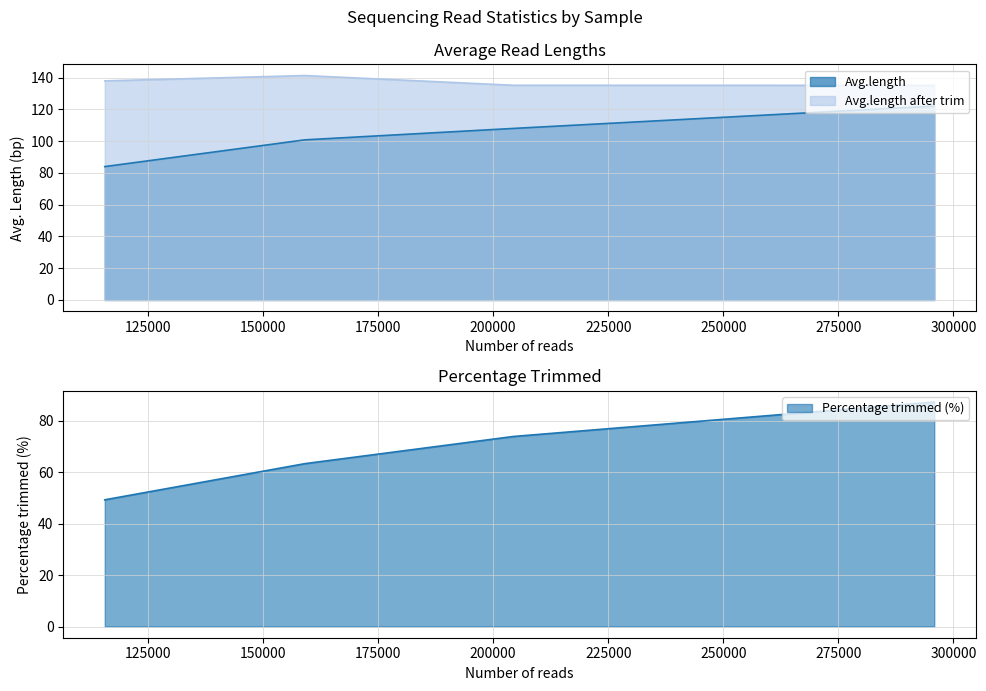

Reading left to right, transcribe all the data shown in this chart.

Avg.length: BFTMS23071402=122.1	BFTMS23071403=108.0	BFTMS23071404=84.0	BFTMS23071417=100.9
Avg.length after trim: BFTMS23071402=135.2	BFTMS23071403=135.2	BFTMS23071404=138.0	BFTMS23071417=141.3
Percentage trimmed (%): BFTMS23071402=87.2	BFTMS23071403=73.8	BFTMS23071404=49.2	BFTMS23071417=63.3